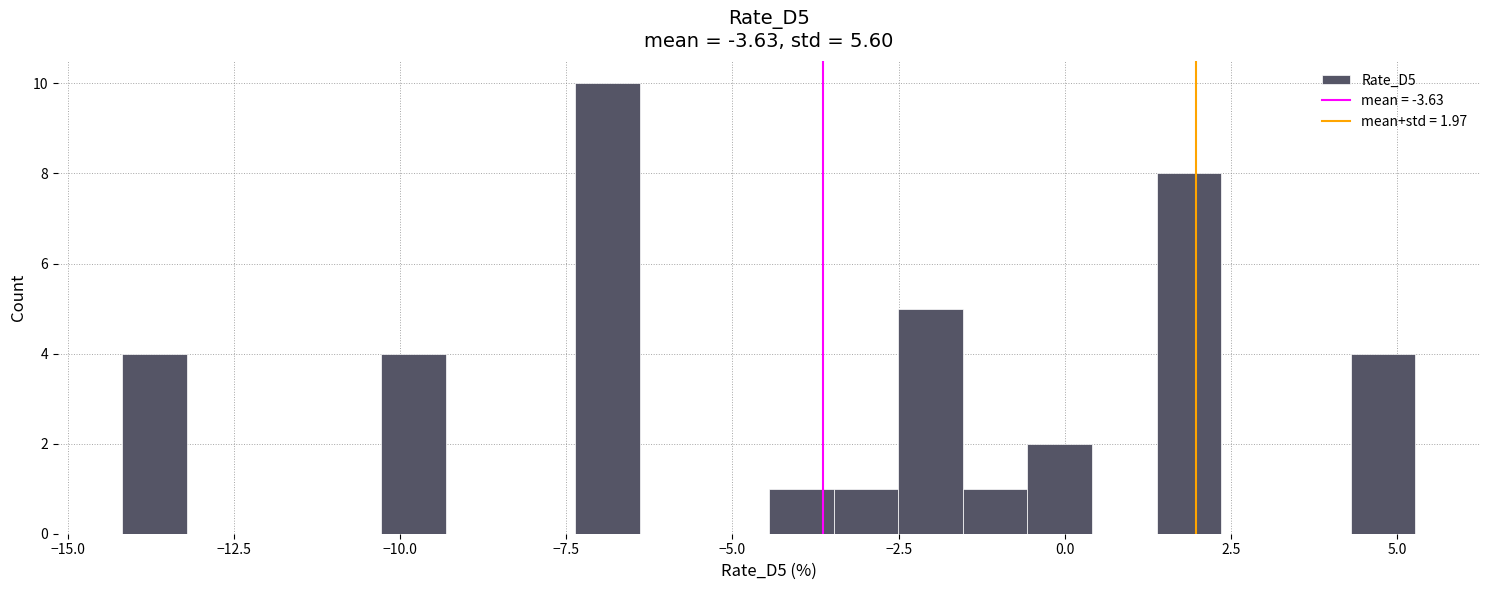

Read against the x-axis, roughly where is the centre of the tallest bar?

-7.0